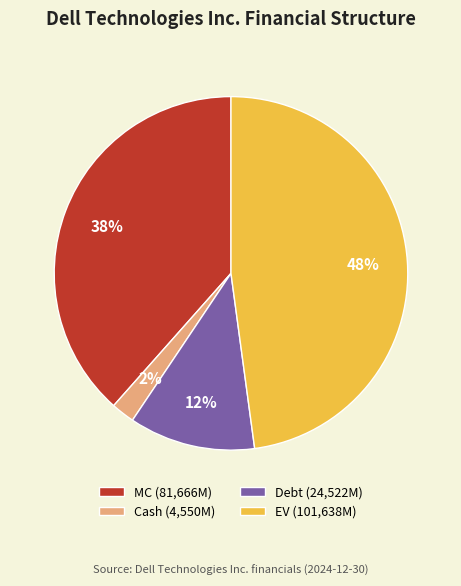

Rank the categories by value from highest to lowest.

EV, MC, Debt, Cash